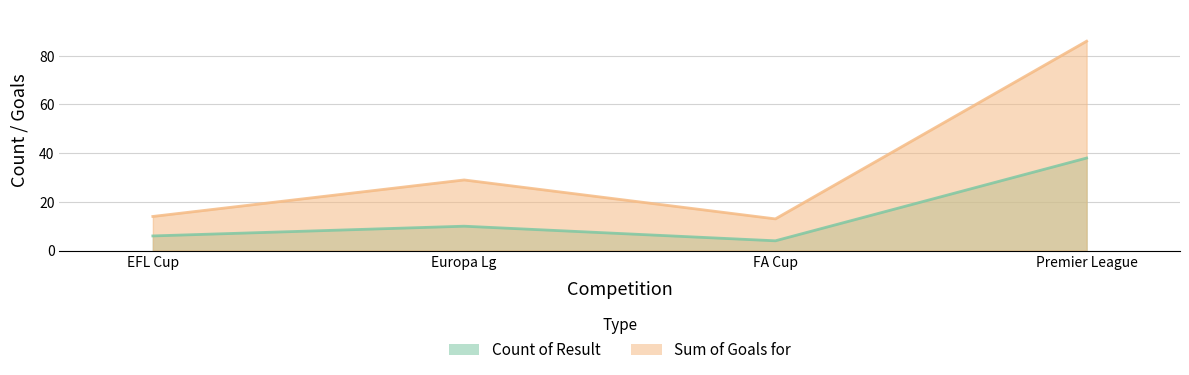

Reading left to right, list all the values displayed in this chart.

Count of Result: EFL Cup=6	Europa Lg=10	FA Cup=4	Premier League=38
Sum of Goals for: EFL Cup=14	Europa Lg=29	FA Cup=13	Premier League=86